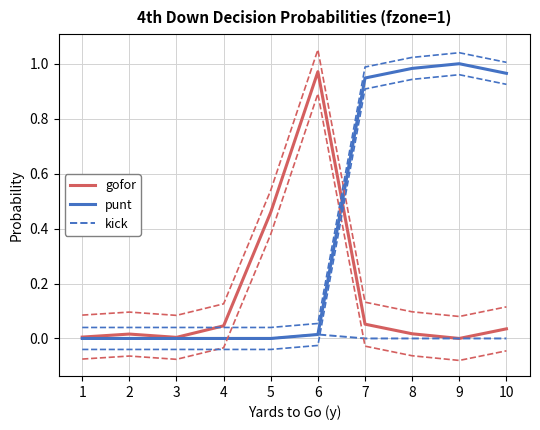

True or false: kick and gofor intersect in this chart.

False